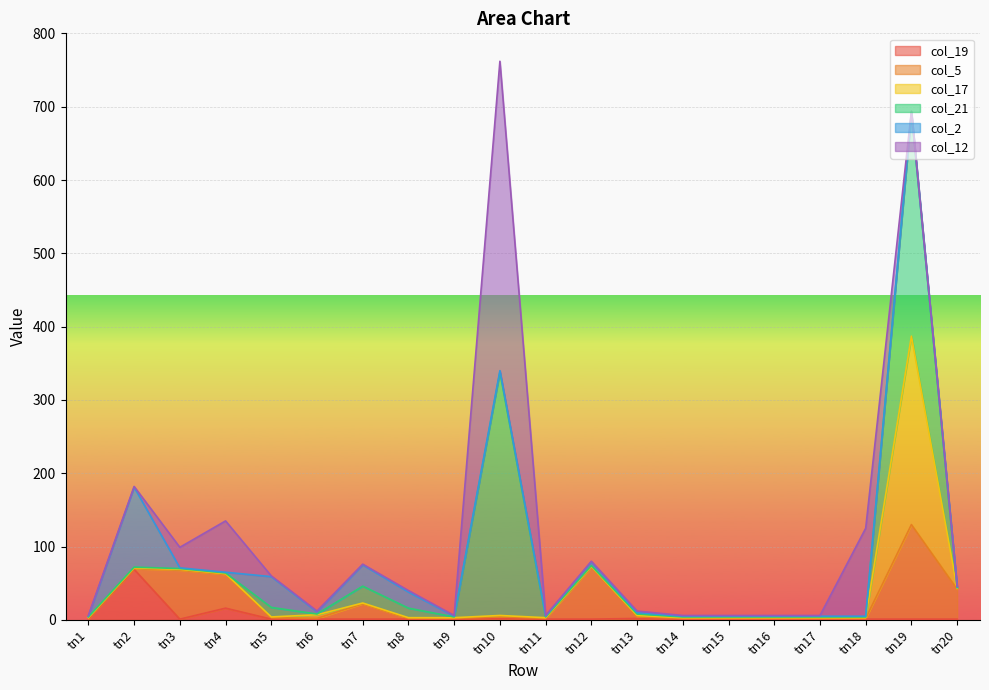

Is it true that col_19 equals 1 at tn17?

True